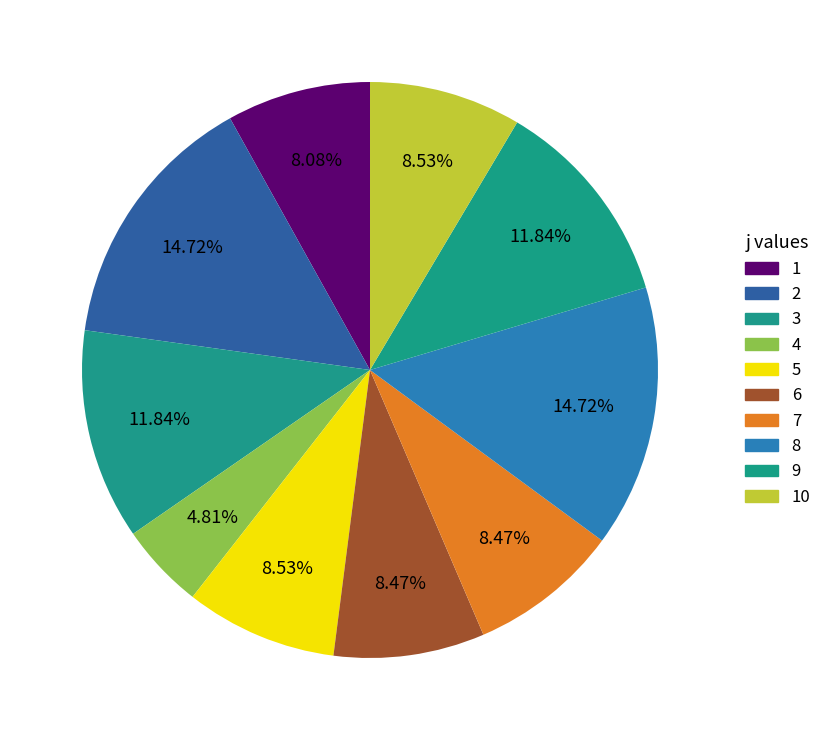

To the nearest percent, what is the average slice percentage?

10%